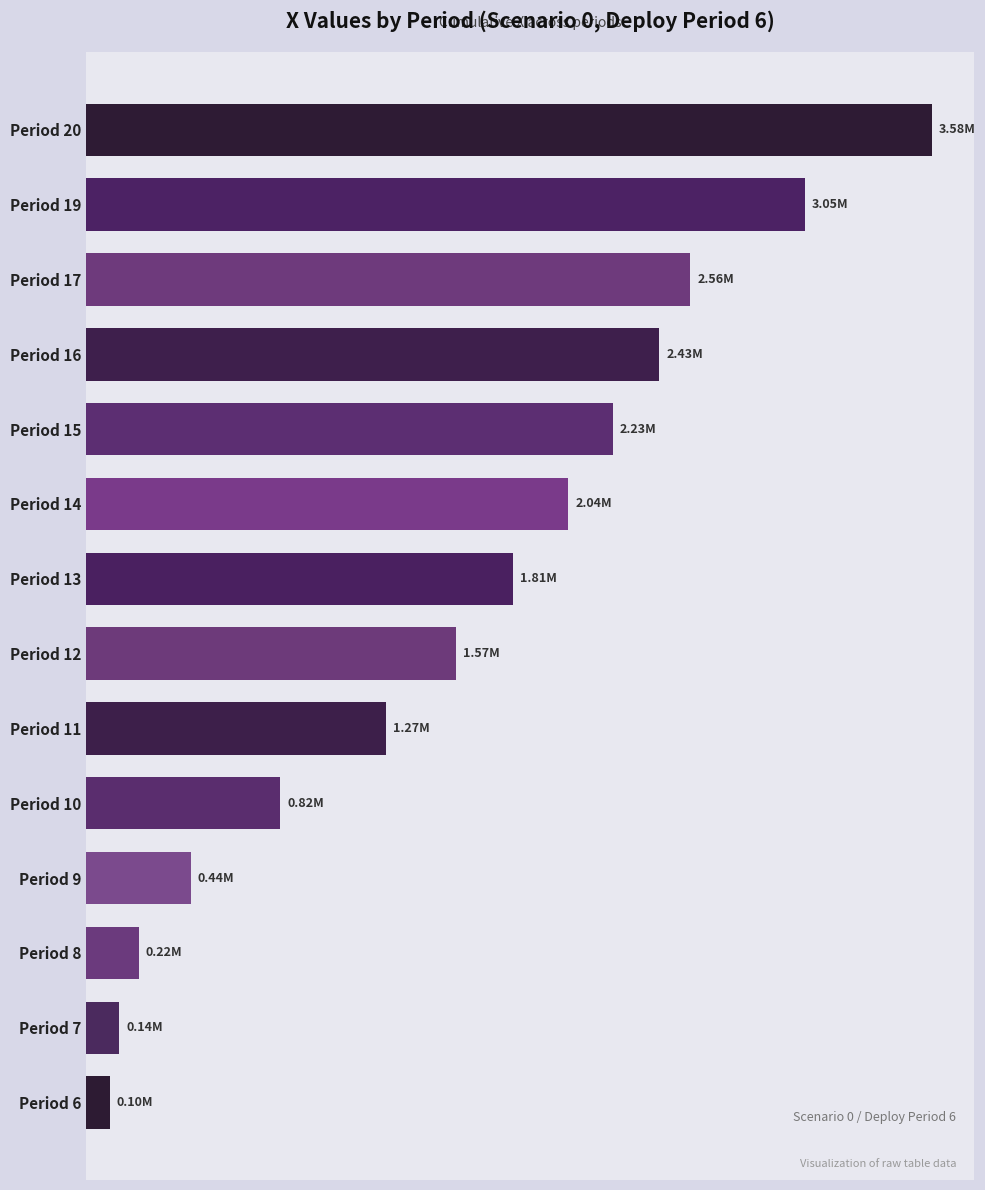

Does the chart contain any negative values?

No